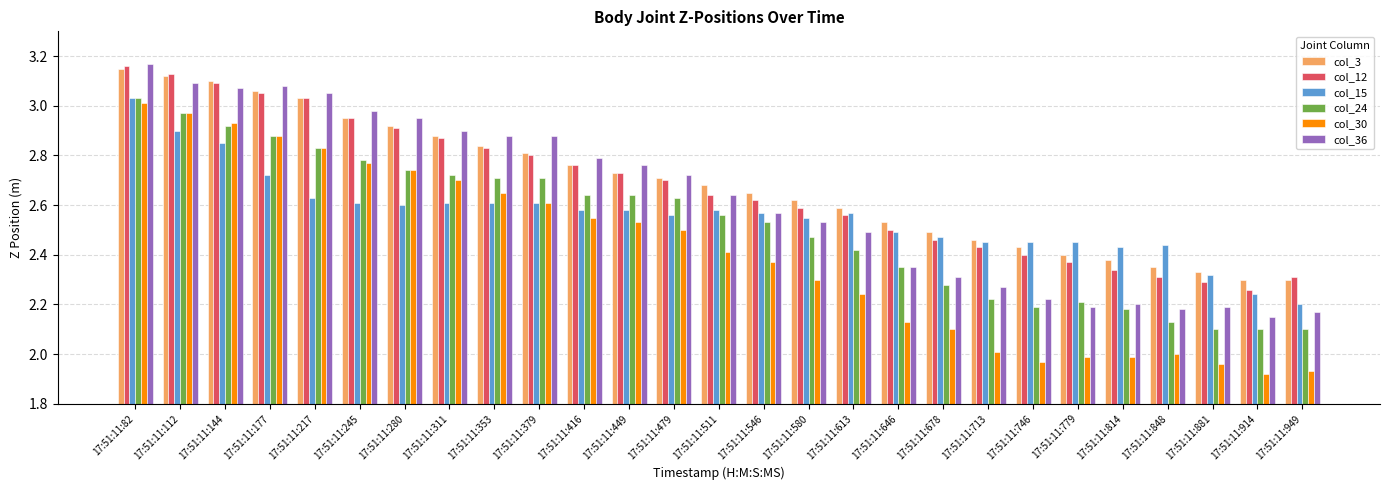

Which category has the highest value in the col_36 series?

17:51:11:82